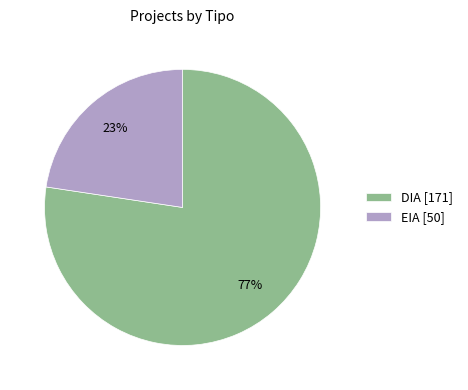

How many segments does this pie chart have?

2